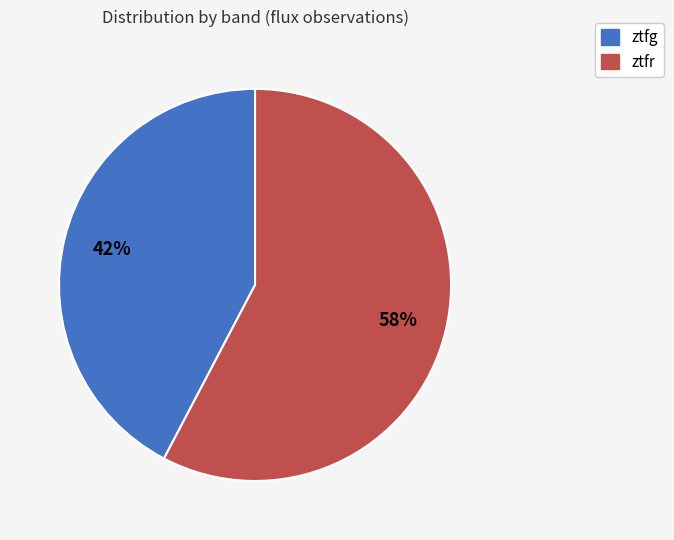

What percentage is the ztfr slice, to the nearest percent?

58%